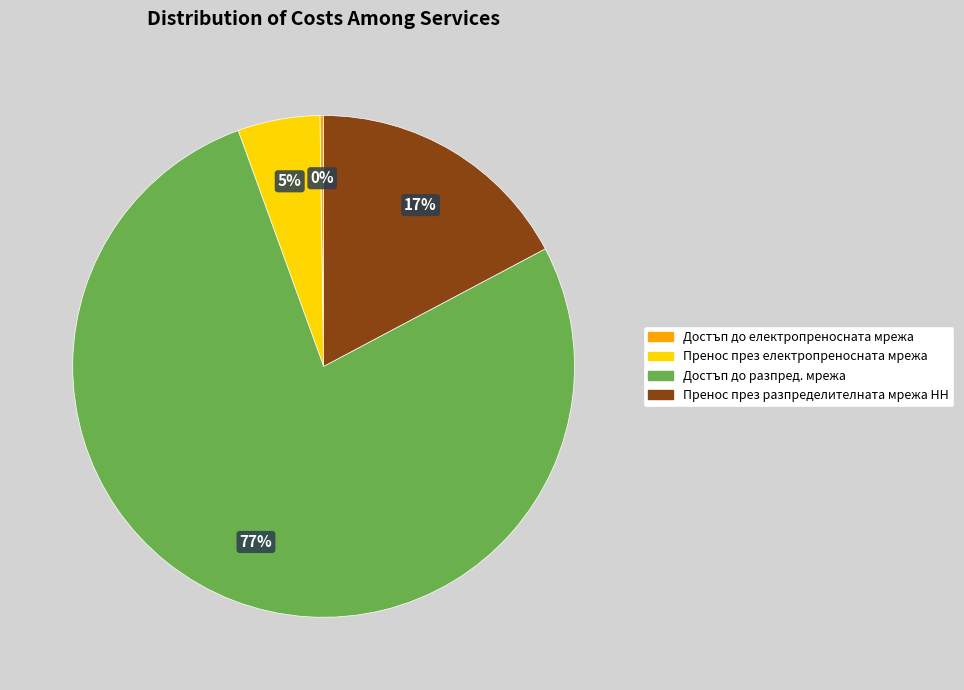

What percentage is the Пренос през разпределителната мрежа НН slice, to the nearest percent?

17%